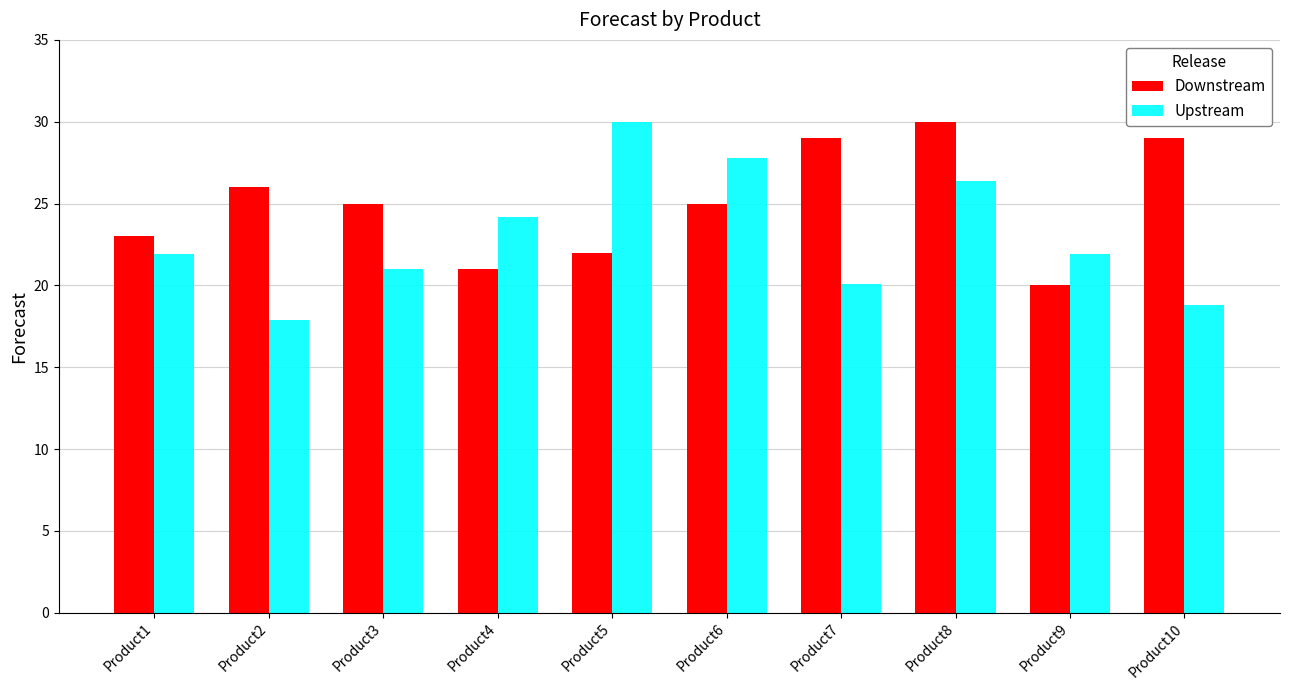

Reading left to right, list all the values displayed in this chart.

Downstream: 23.0	26.0	25.0	21.0	22.0	25.0	29.0	30.0	20.0	29.0
Upstream: 21.9	17.9	21.0	24.2	30.0	27.8	20.1	26.4	21.9	18.8